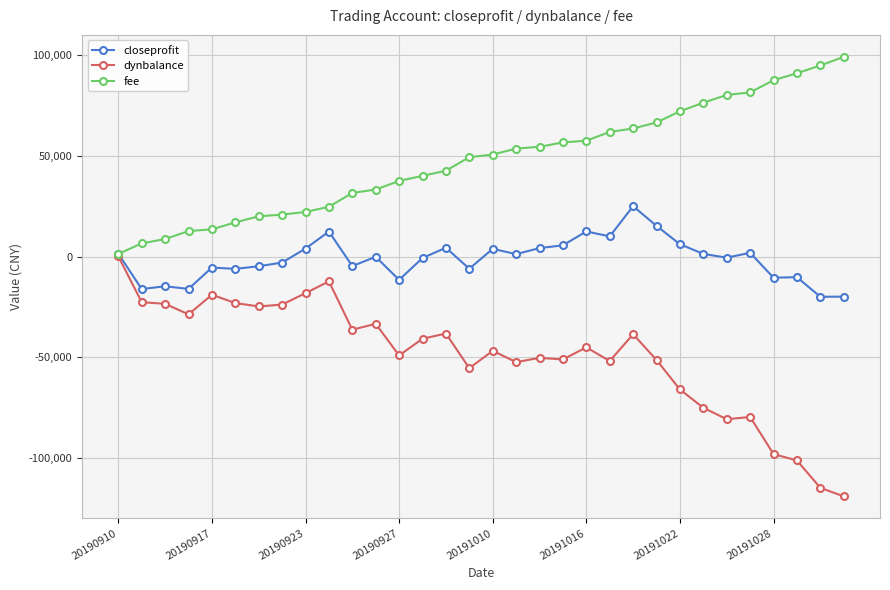

True or false: closeprofit has more than 1 points higher than both neighbors.

True